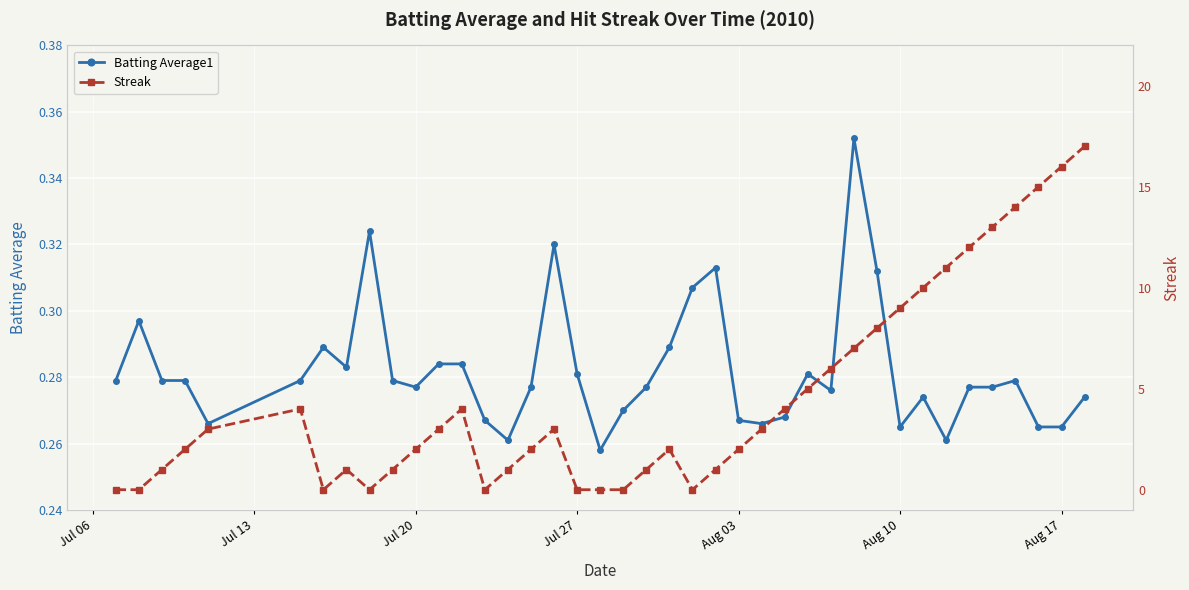

True or false: Batting Average1 has more than 1 interior local peaks.

True